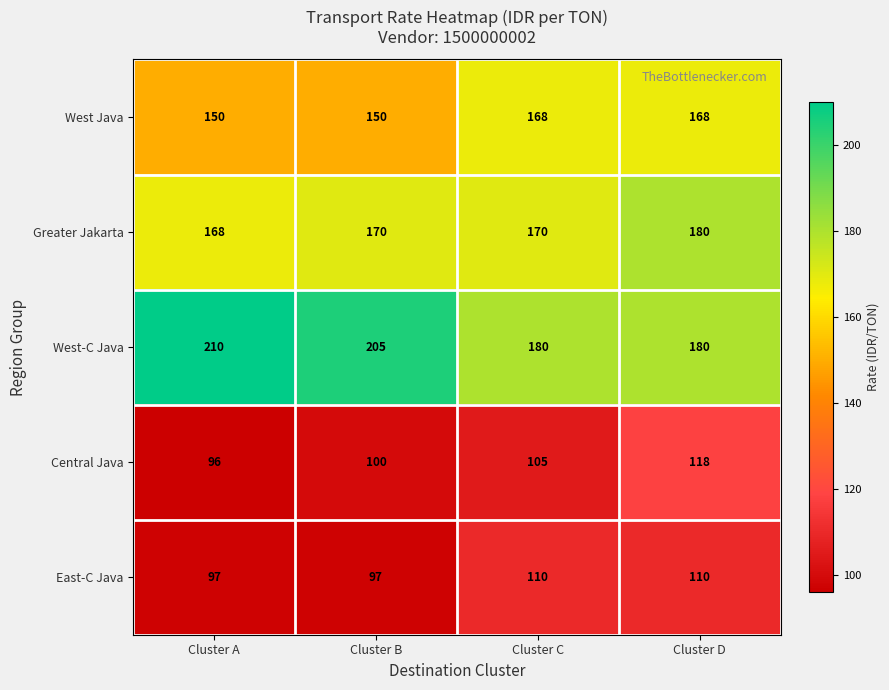

Between Cluster B and Cluster D, which series saw the biggest shift?

West-C Java